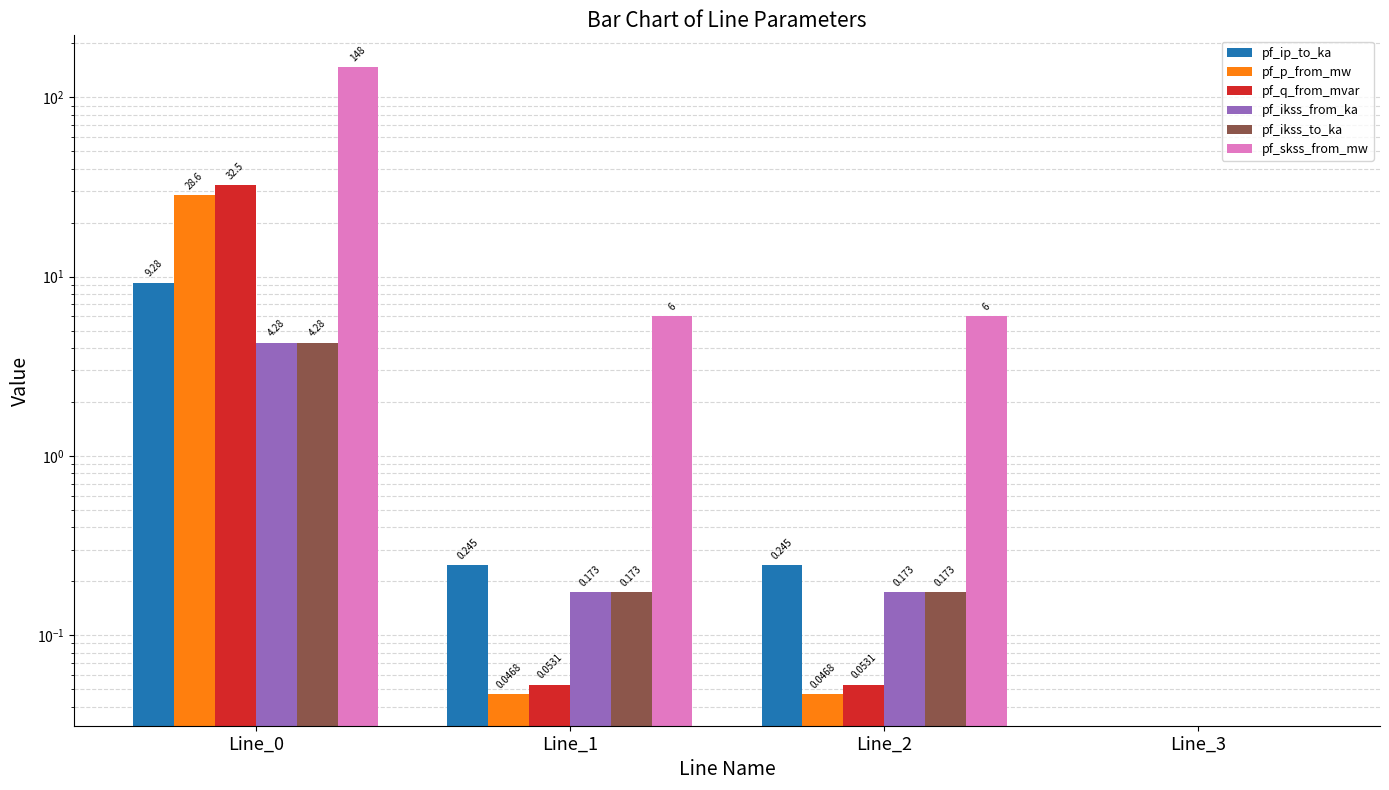

Reading left to right, list all the values displayed in this chart.

pf_ip_to_ka: Line_0=9.3	Line_1=0.2	Line_2=0.2	Line_3=0.0
pf_p_from_mw: Line_0=28.6	Line_1=0.0	Line_2=0.0	Line_3=0.0
pf_q_from_mvar: Line_0=32.5	Line_1=0.1	Line_2=0.1	Line_3=0.0
pf_ikss_from_ka: Line_0=4.3	Line_1=0.2	Line_2=0.2	Line_3=0.0
pf_ikss_to_ka: Line_0=4.3	Line_1=0.2	Line_2=0.2	Line_3=0.0
pf_skss_from_mw: Line_0=148.4	Line_1=6.0	Line_2=6.0	Line_3=0.0